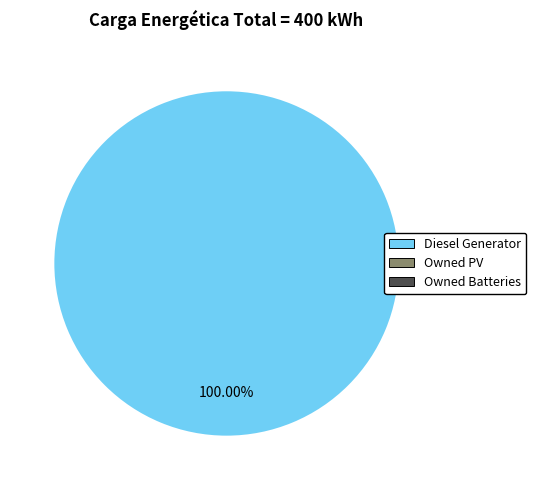

How many segments does this pie chart have?

1